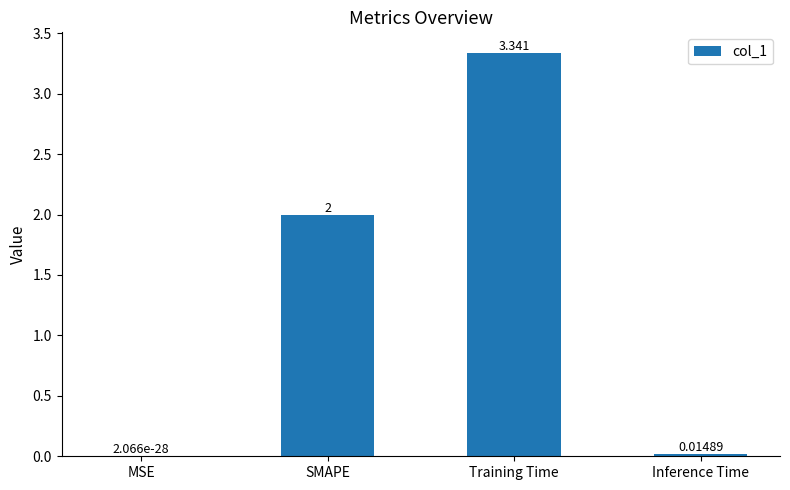

At which label is the value closest to 1?

Inference Time